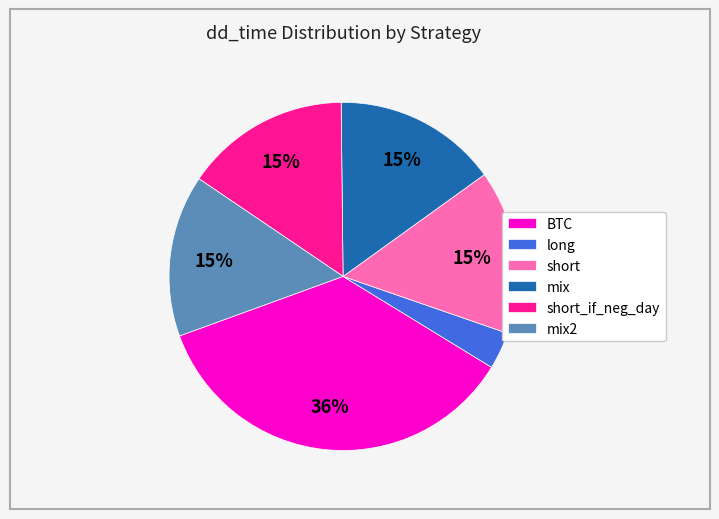

Is there any slice that represents more than half of the pie?

No